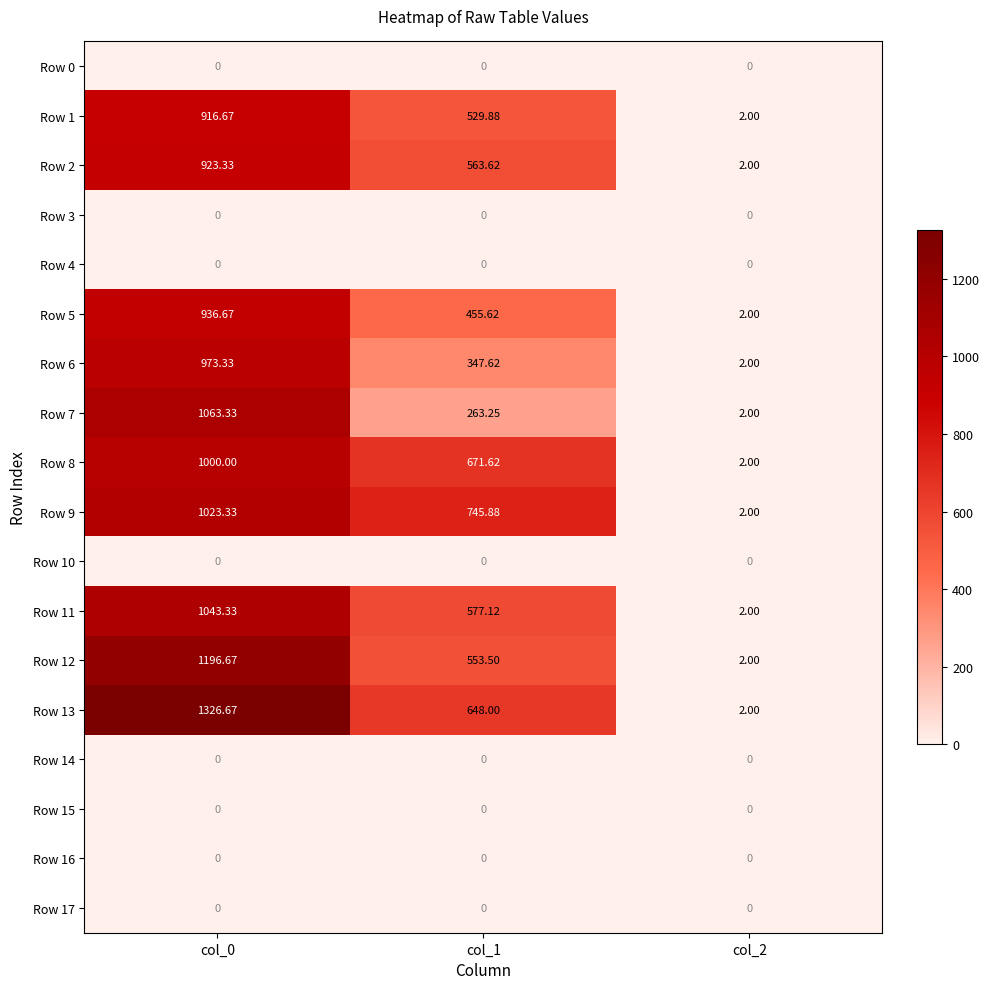

Which series has the largest total across all categories?

Row 13